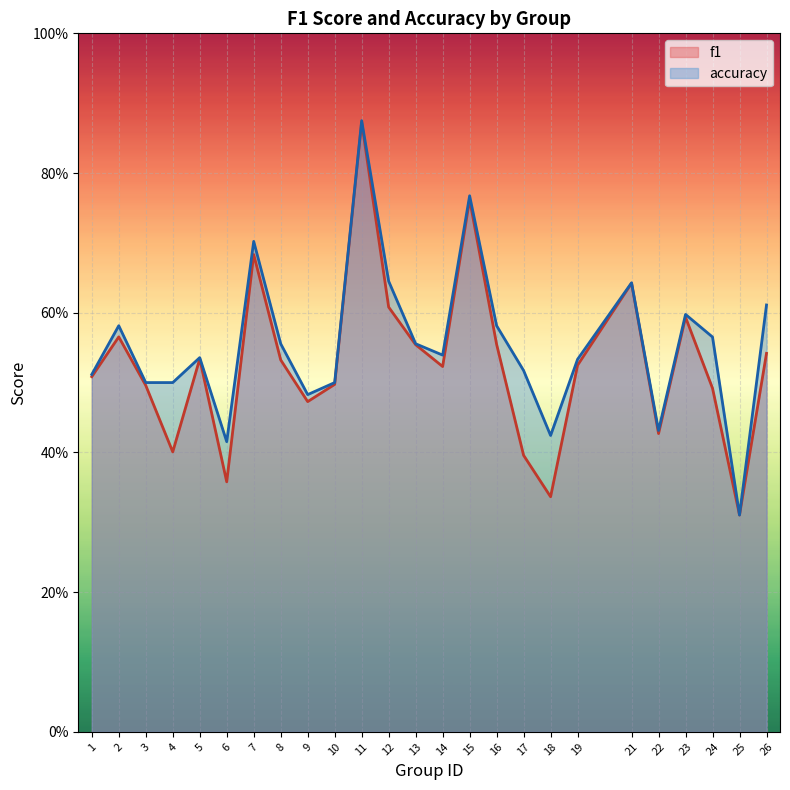

At which label does f1 reach its peak?

11